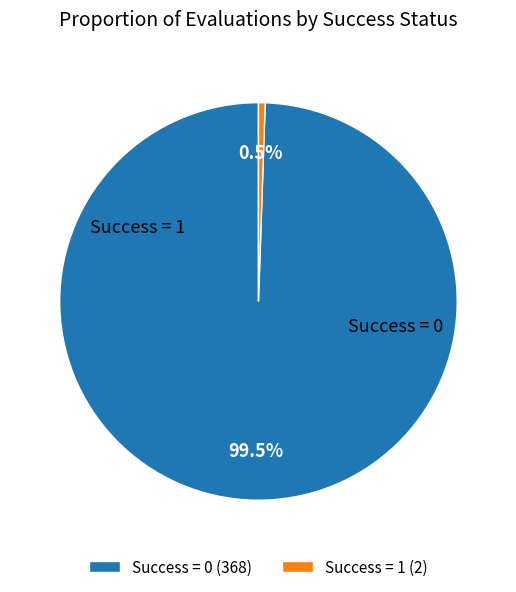

What portion of the pie excludes Success = 0 (368)?

0.5%